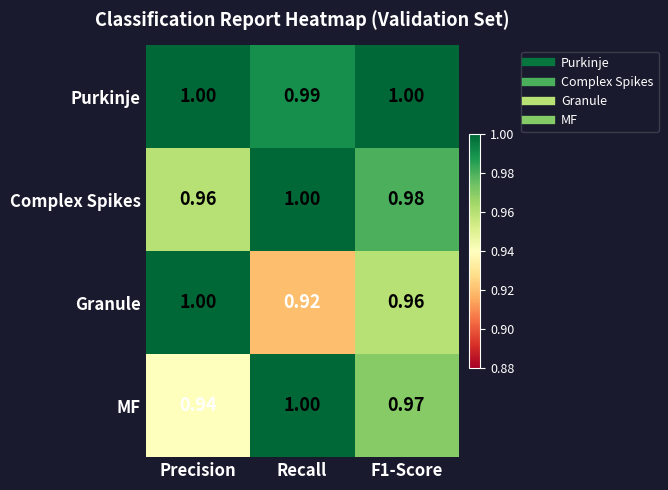

Where is Granule nearest to the value 0?

Recall